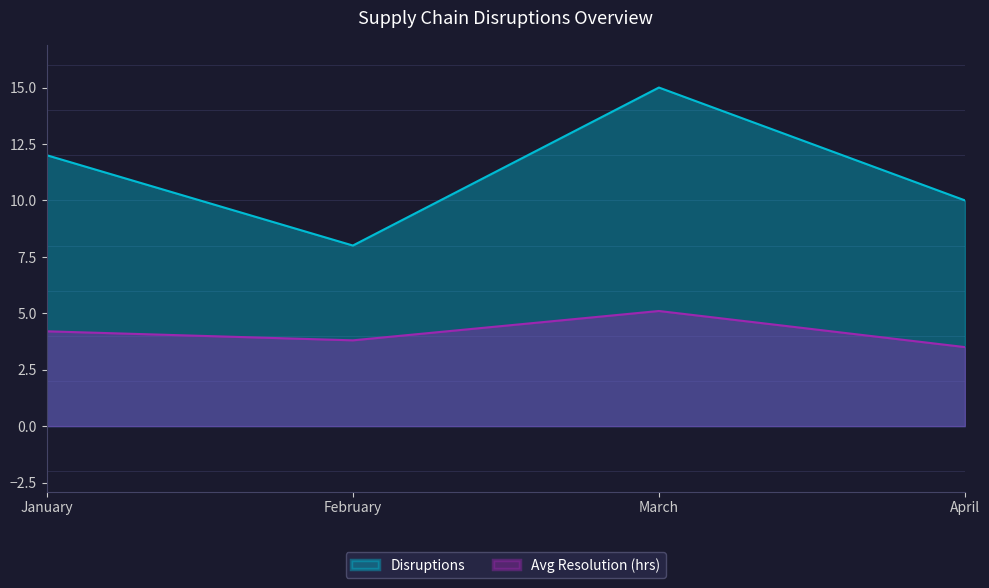

List the series in order of their peak value, lowest first.

Avg Resolution (hrs), Disruptions